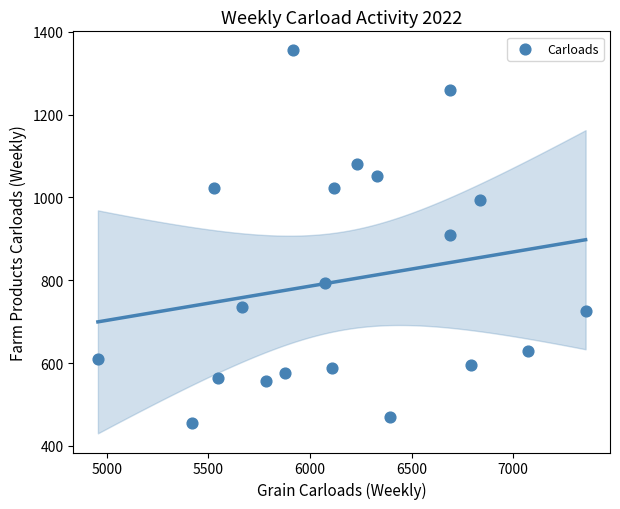

What is the range of X values (max minus min)?

2399